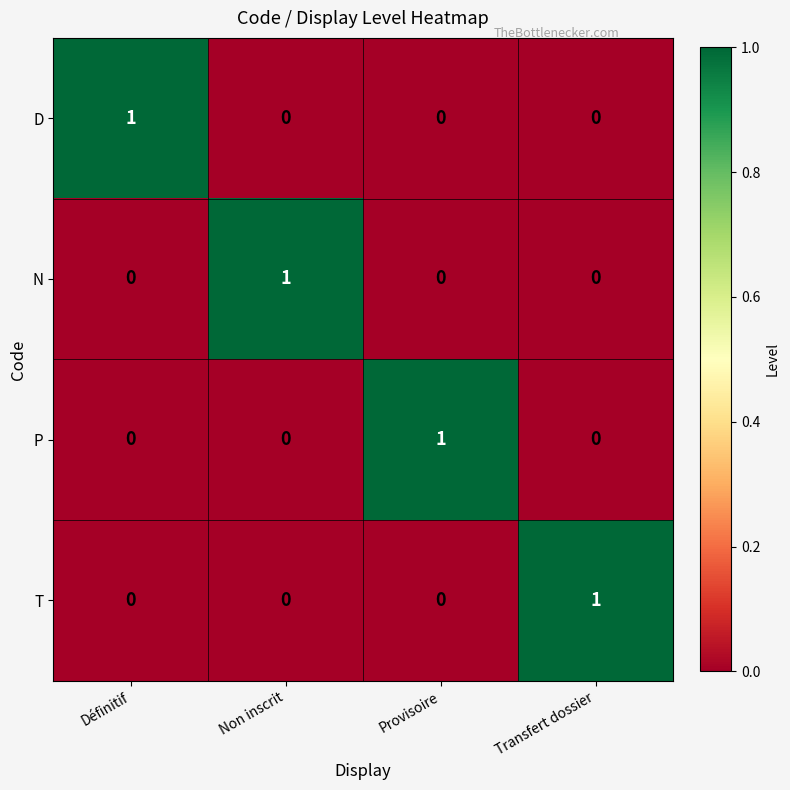

At which label does T reach its peak?

Transfert dossier